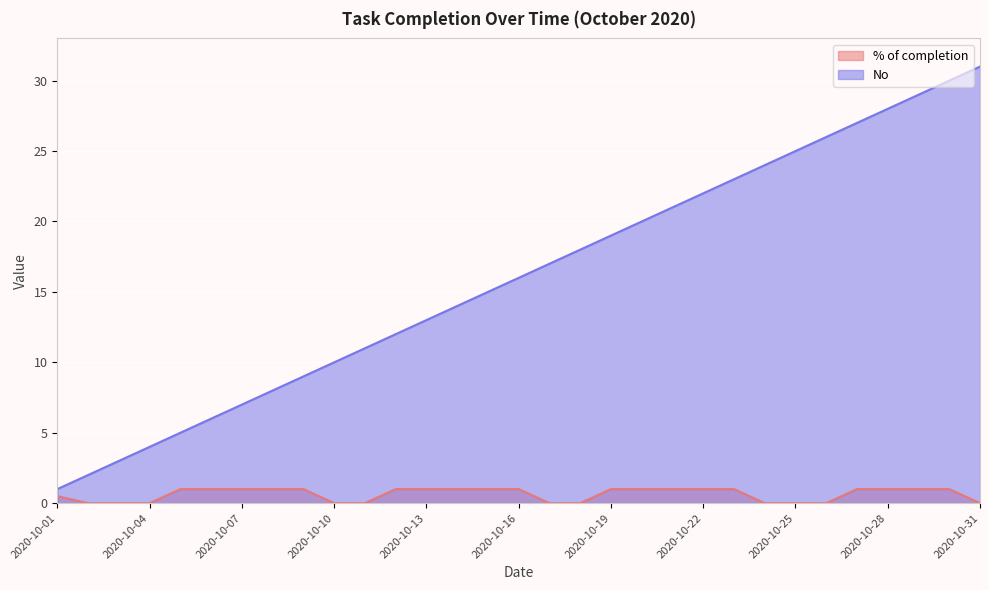

True or false: % of completion and No cross at least once.

False